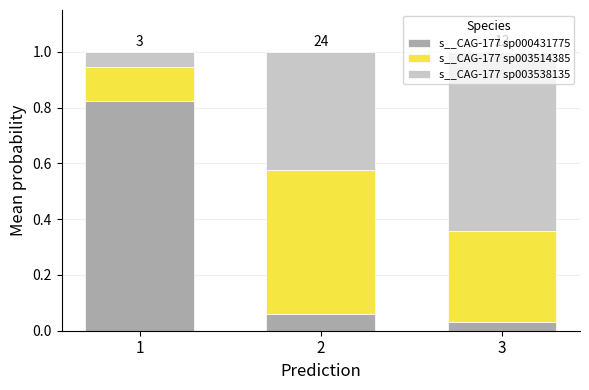

What is the sum of all s__CAG-177 sp000431775 values?

0.9